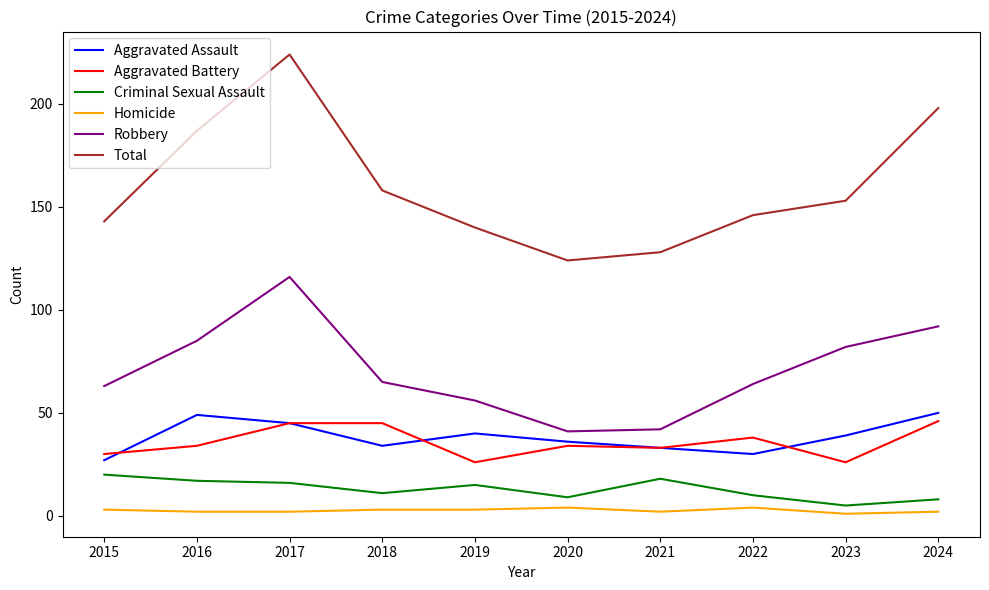

True or false: Homicide and Aggravated Battery cross at least once.

False